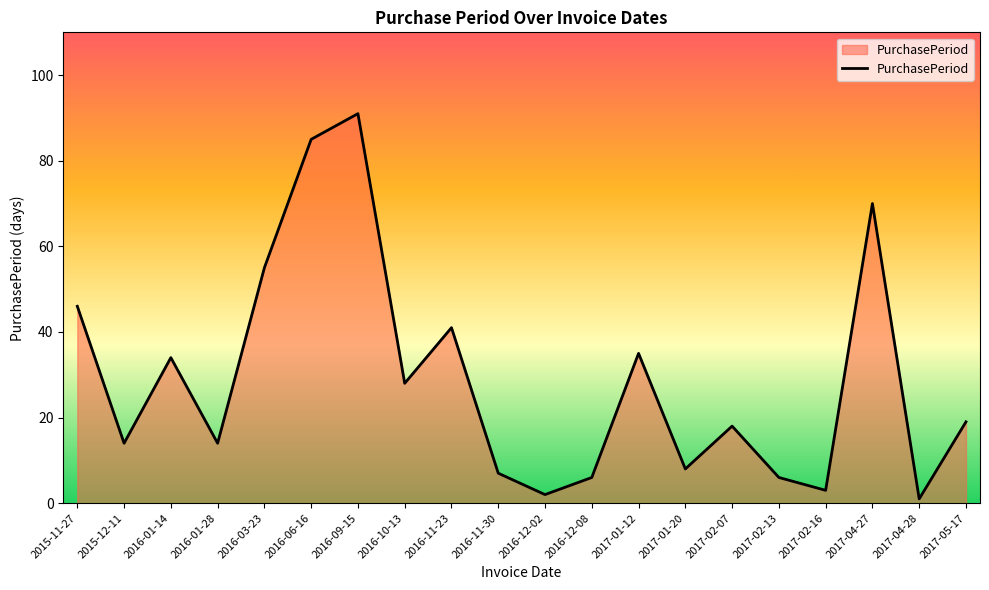

What position from the right is 2016-10-13?

13